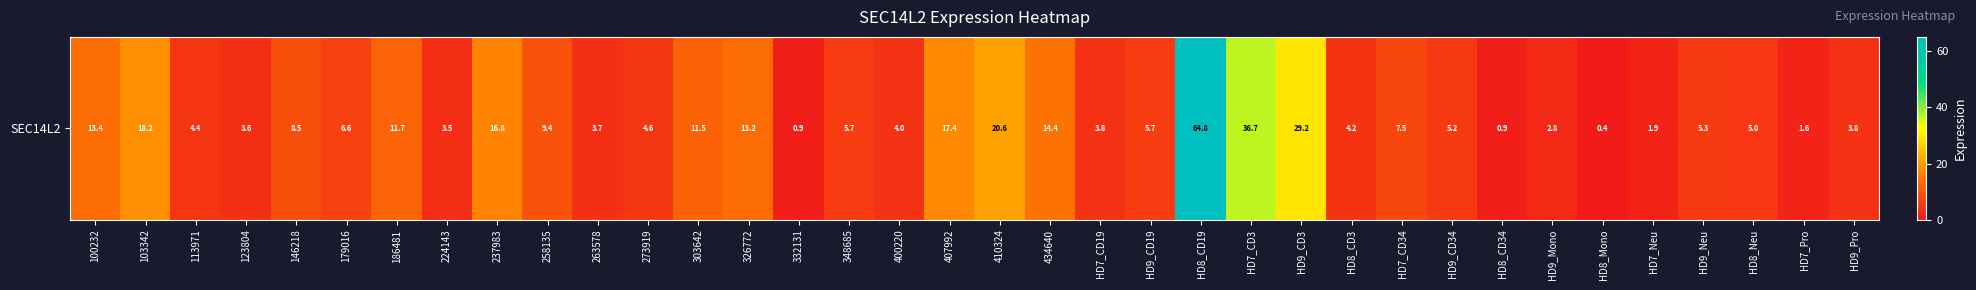

List the labels in order of value, largest first.

HD8_CD19, HD7_CD3, HD9_CD3, 410324, 103342, 407992, 237983, 434640, 100232, 326772, 186481, 303642, 258135, 146218, HD7_CD34, 179016, HD9_CD19, 348685, HD9_Neu, HD9_CD34, HD8_Neu, 273919, 113971, HD8_CD3, 400220, HD7_CD19, HD9_Pro, 263578, 123804, 224143, HD9_Mono, HD7_Neu, HD7_Pro, 332131, HD8_CD34, HD8_Mono